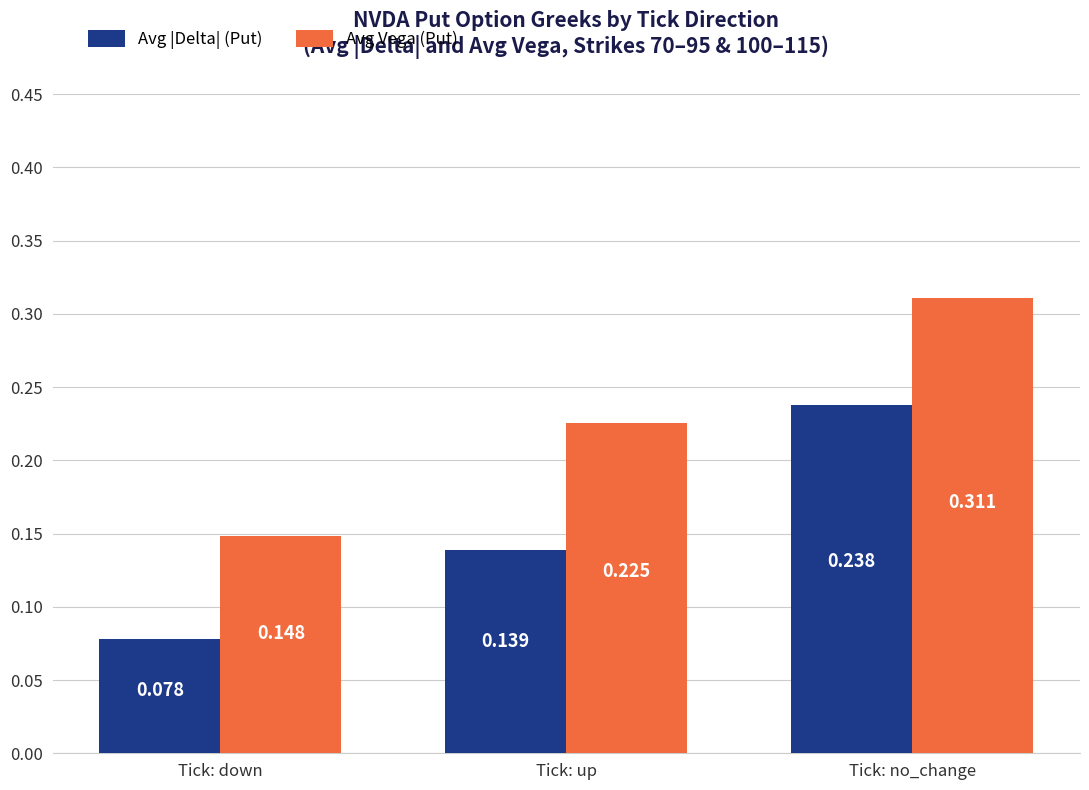

At how many categories does at least one series exceed 0?

3